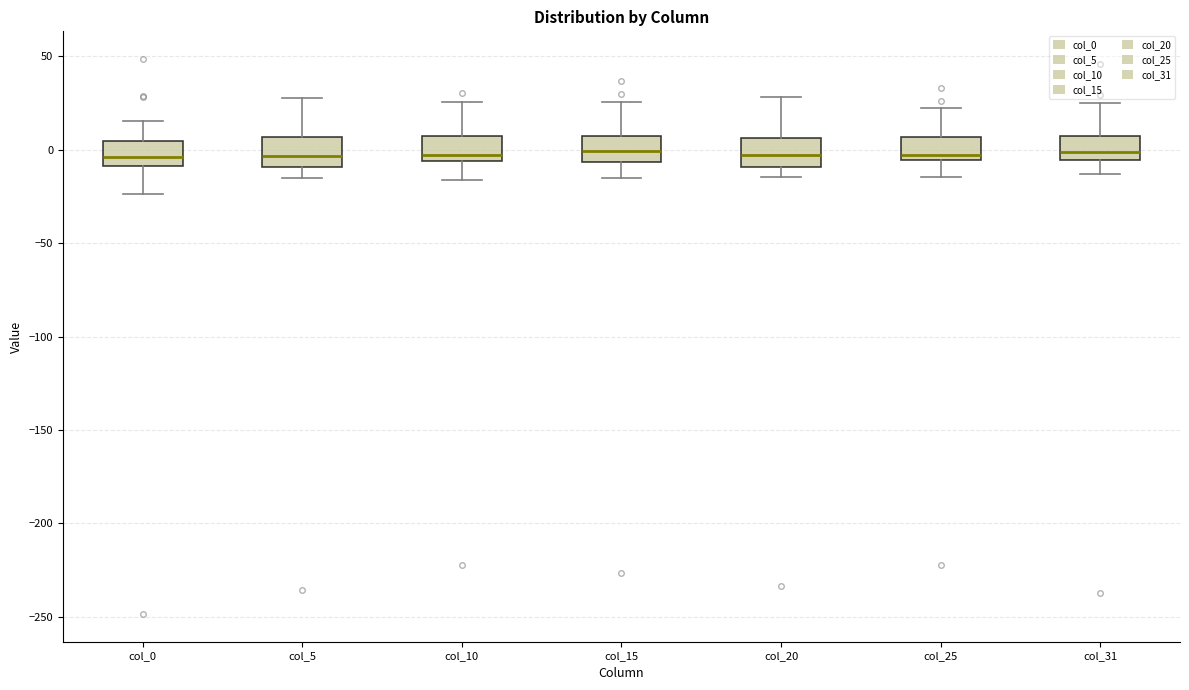

Where does the median line of the box for col_5 sit on the y-axis? The values are not printed on the chart, so give them approximately, as read against the axis.

-5